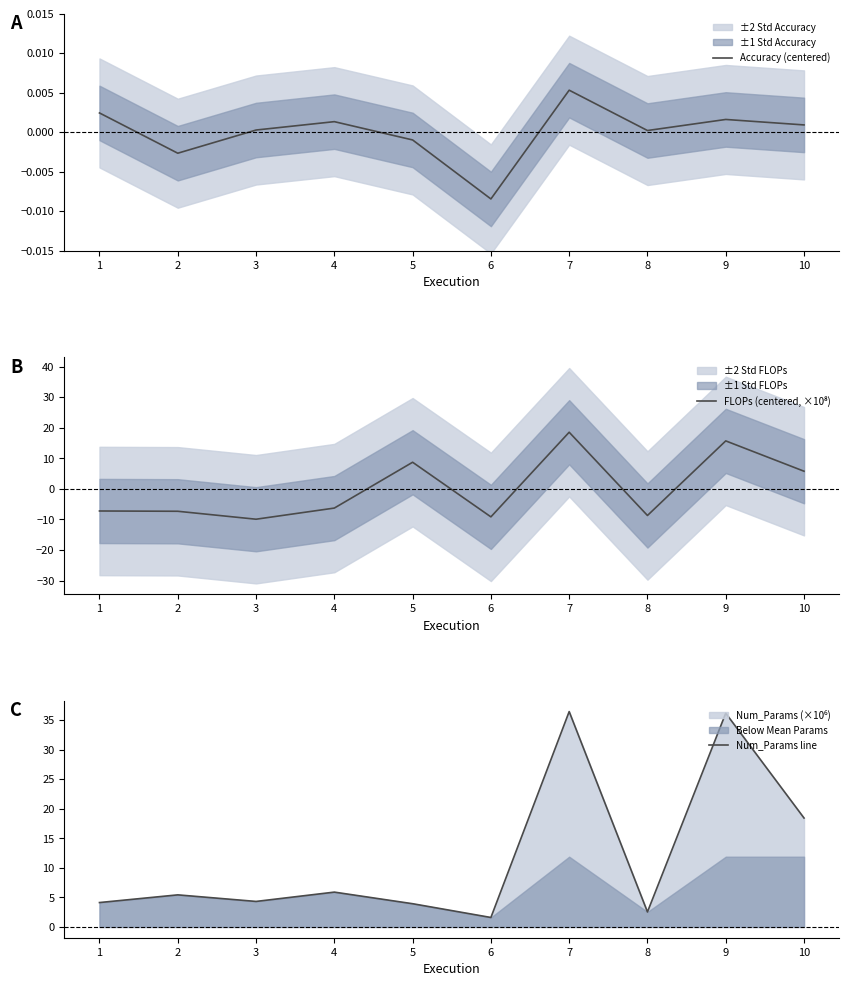

What is the minimum value for FLOPs (centered, ×10⁸)?

-9.9